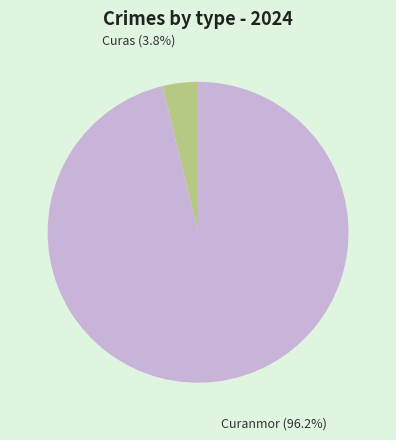

Is there any slice that represents more than half of the pie?

Yes